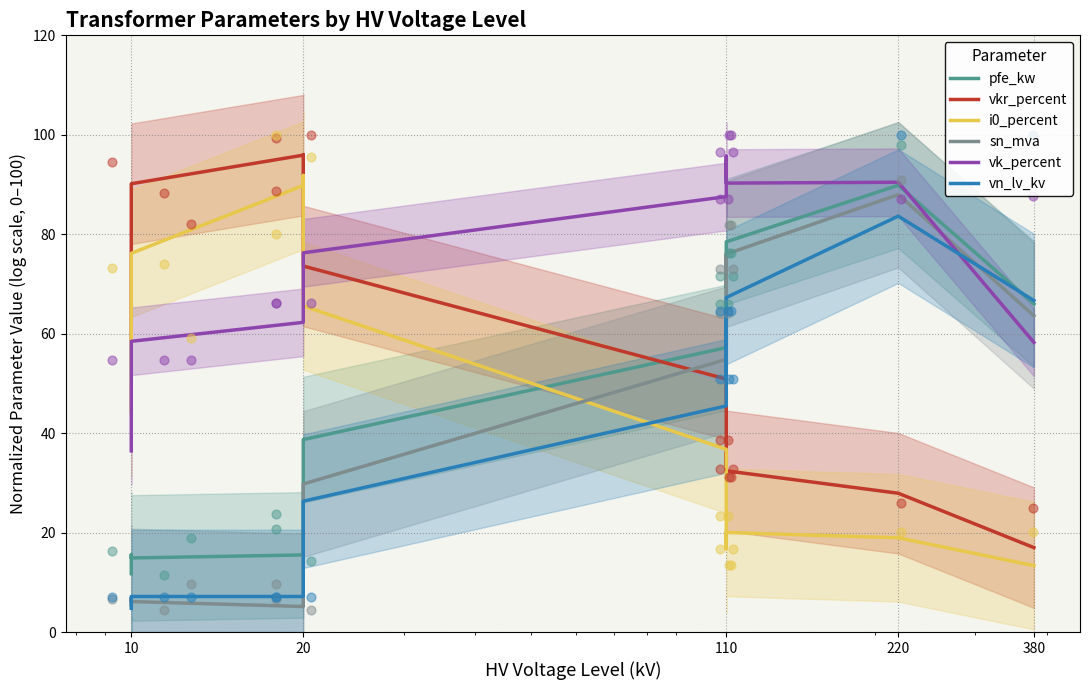

Which series has the largest Y range (max minus min)?

sn_mva